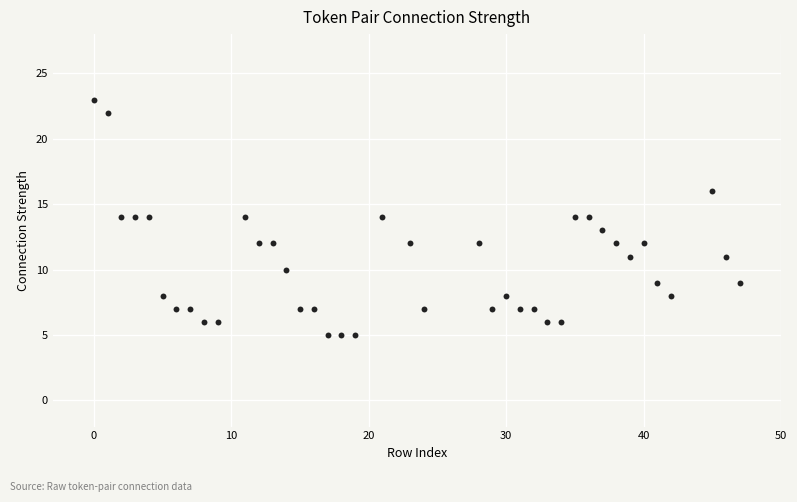

What is the range of X values (max minus min)?

47